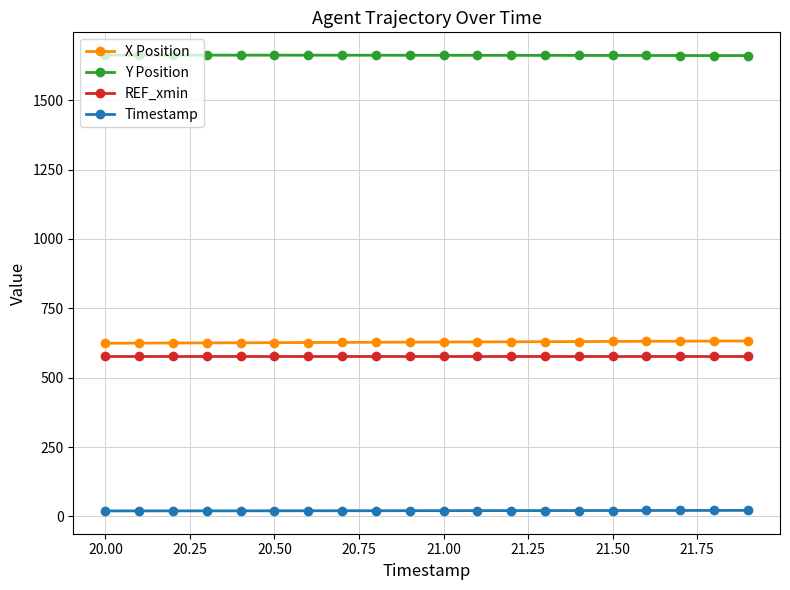

What is the average value of the Y Position series?

1661.8